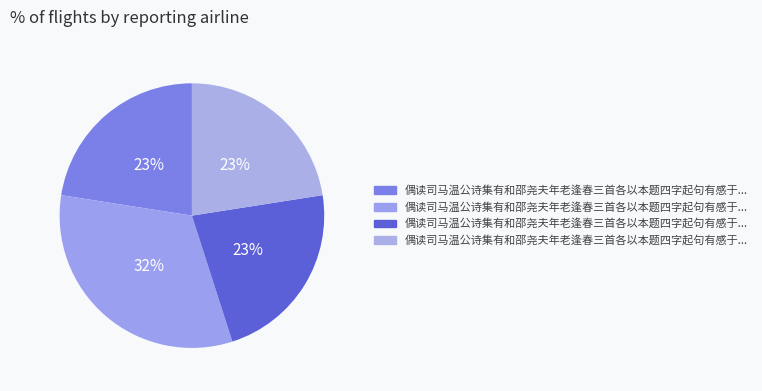

Which slice is the largest?

偶读司马温公诗集有和邵尧夫年老逢春三首各以本题四字起句有感于中辄仿而和之